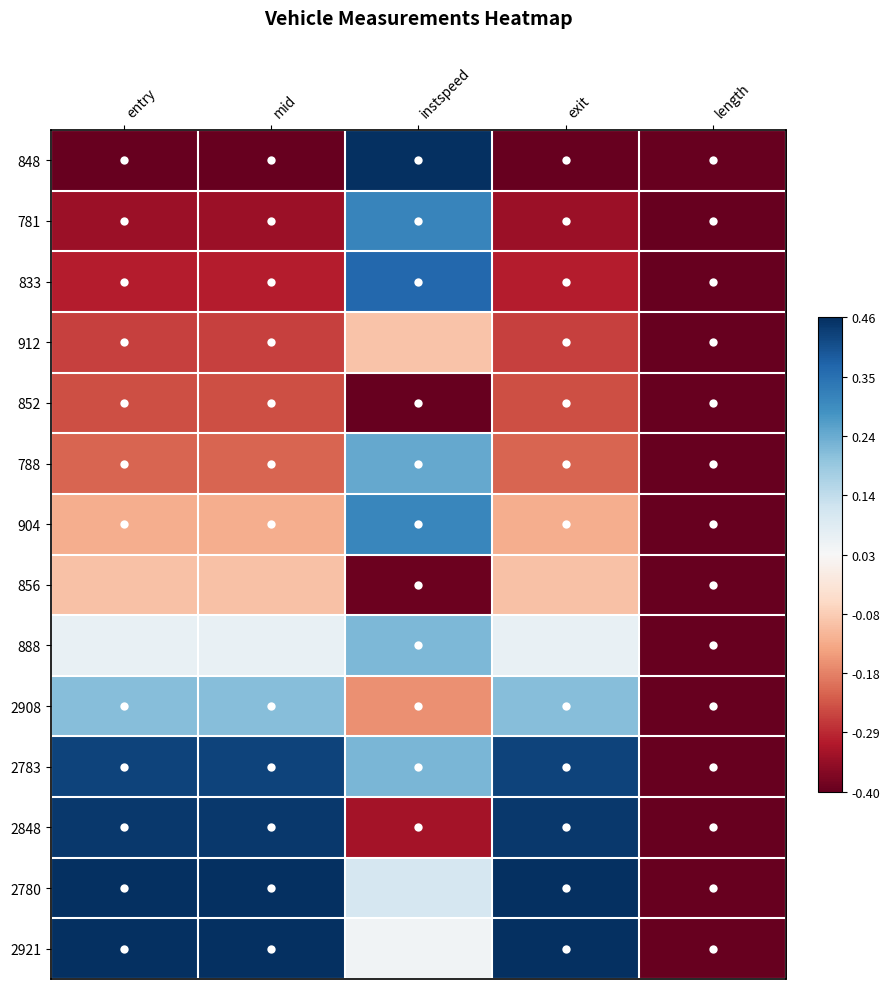

Which category has the highest value across all series?

instspeed